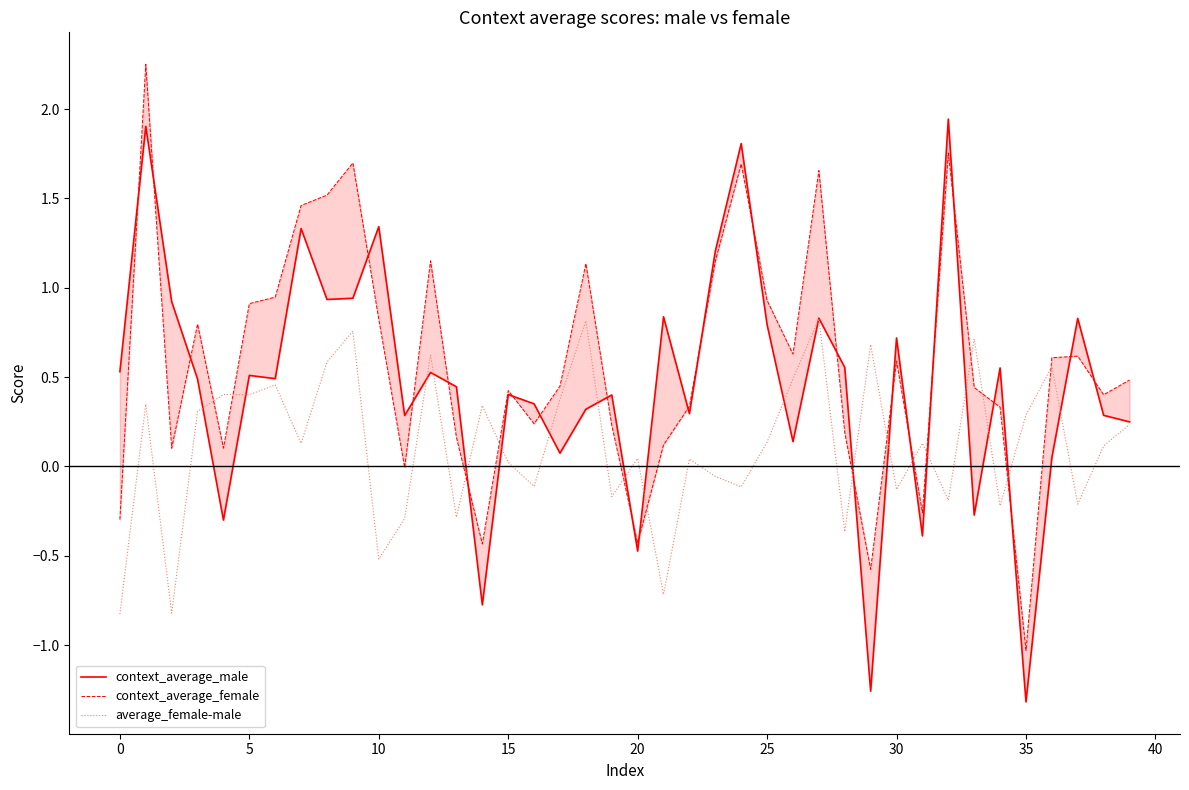

Does the chart display data point markers on the line(s)?

No